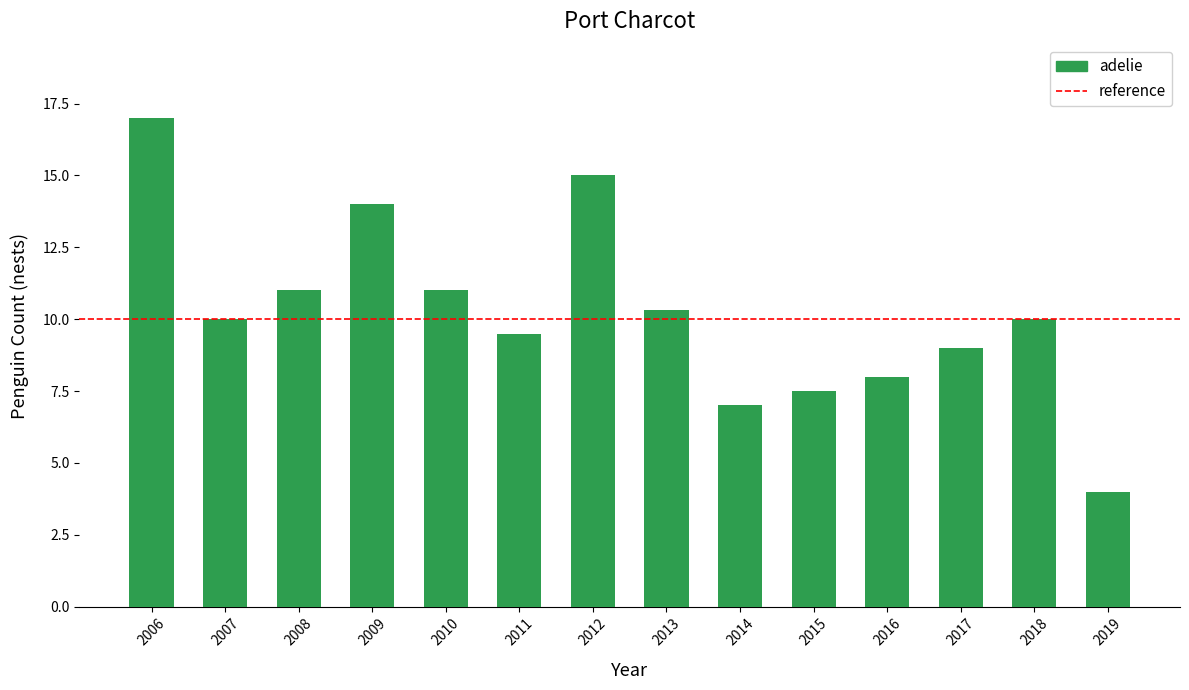

What is the maximum value shown in the chart?

17.0